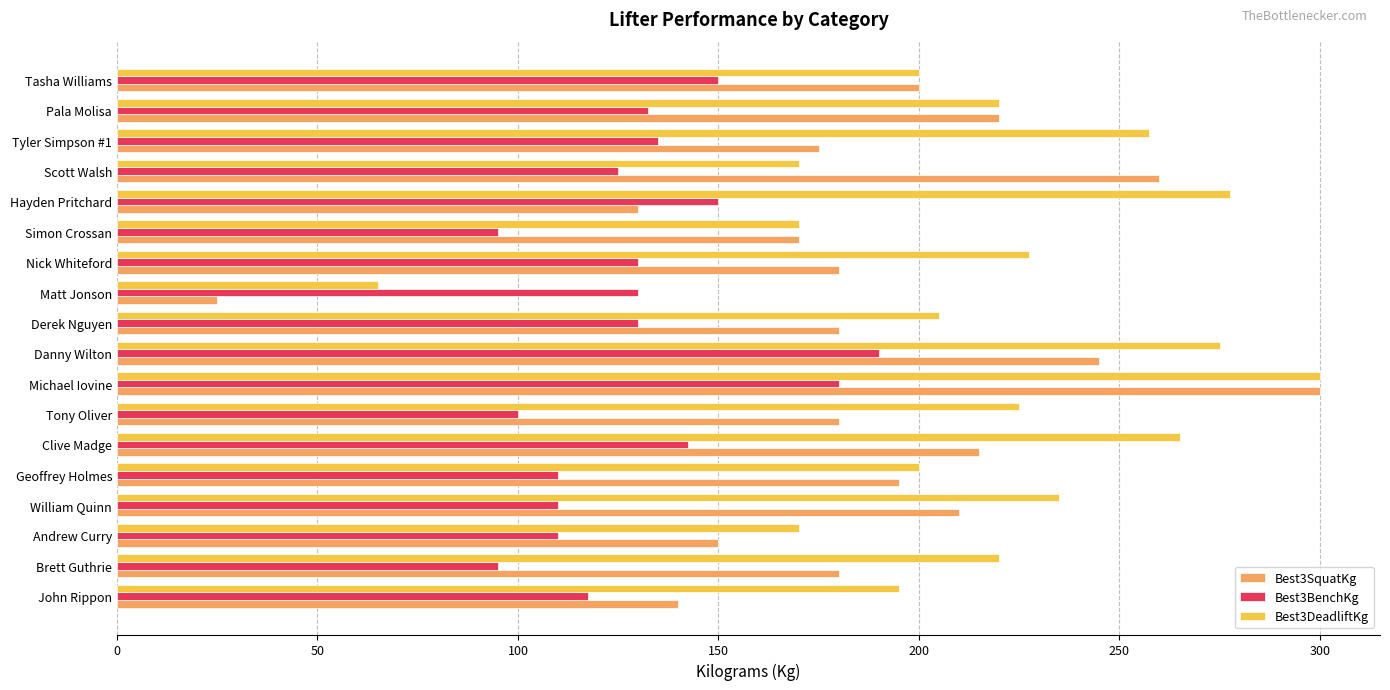

Which series has the largest total across all categories?

Best3DeadliftKg